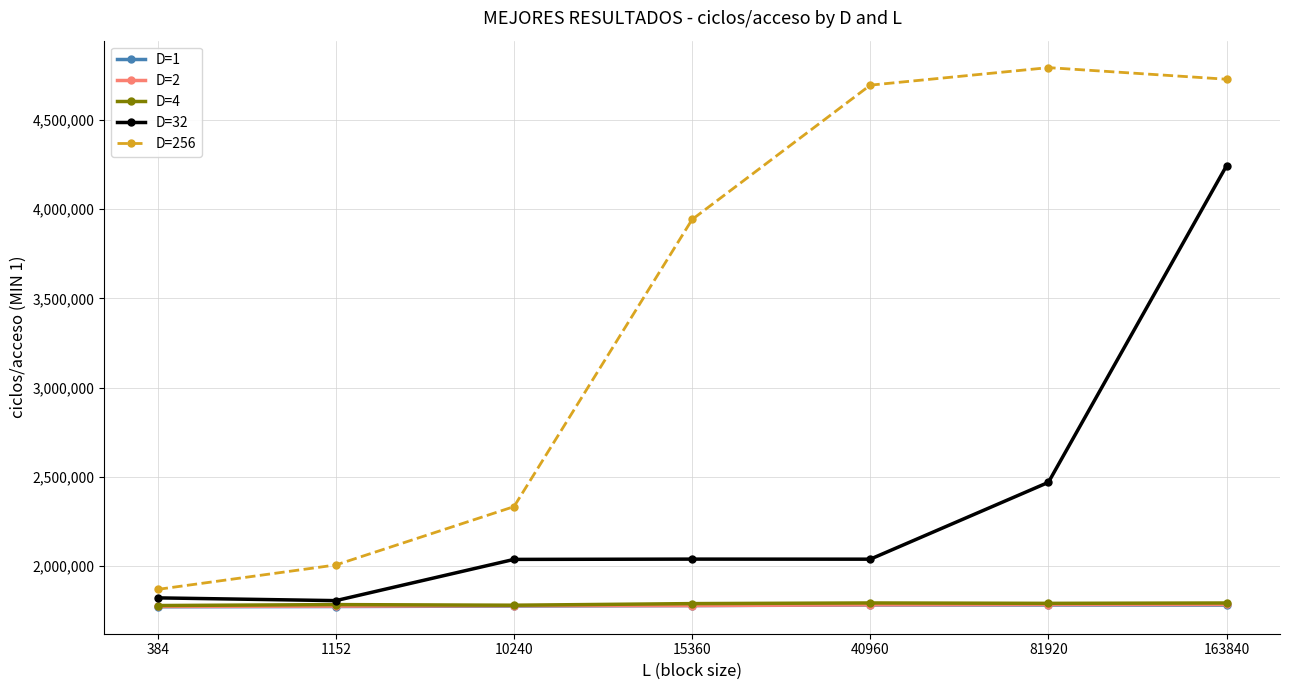

What is the difference between the maximum and second lowest values in the D=1 series?

8647